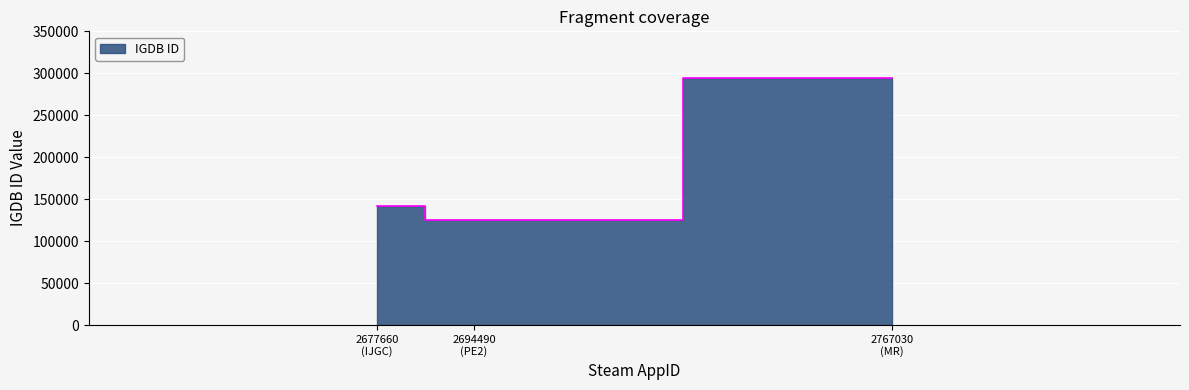

How many values are below 142415?

1